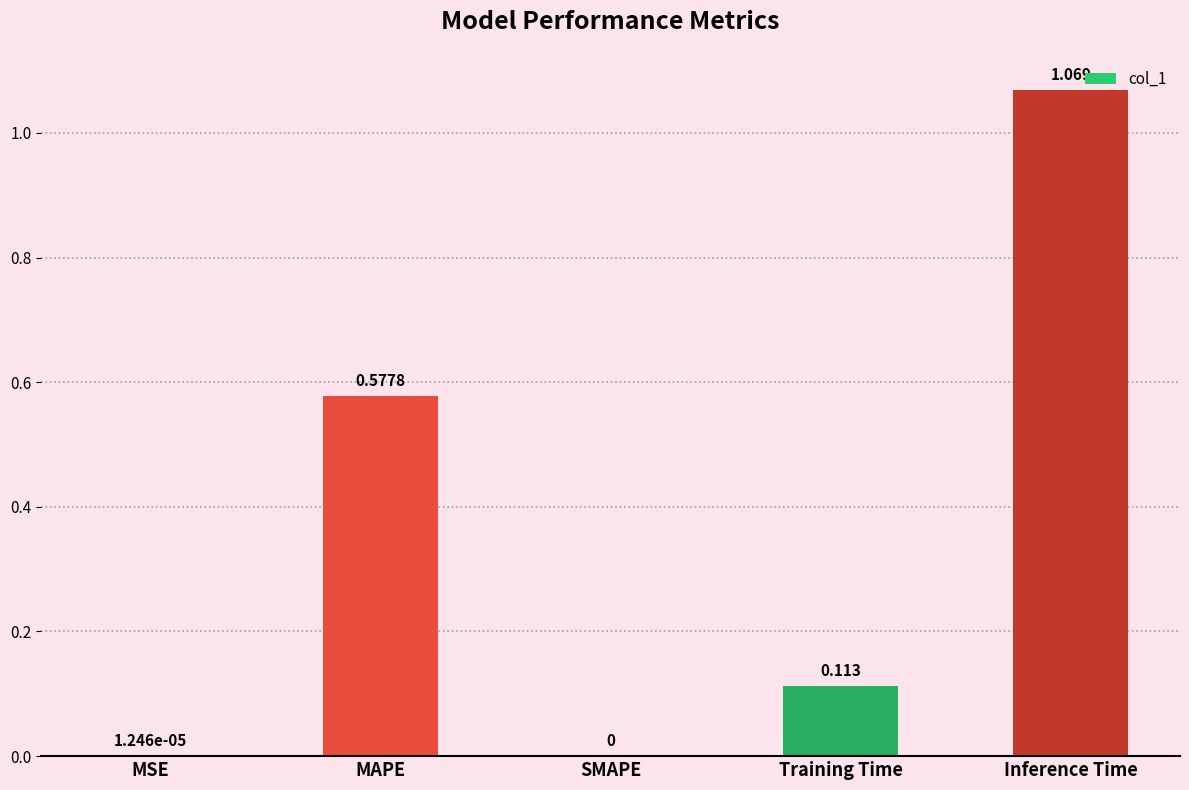

Which has a higher value, Training Time or MAPE?

MAPE